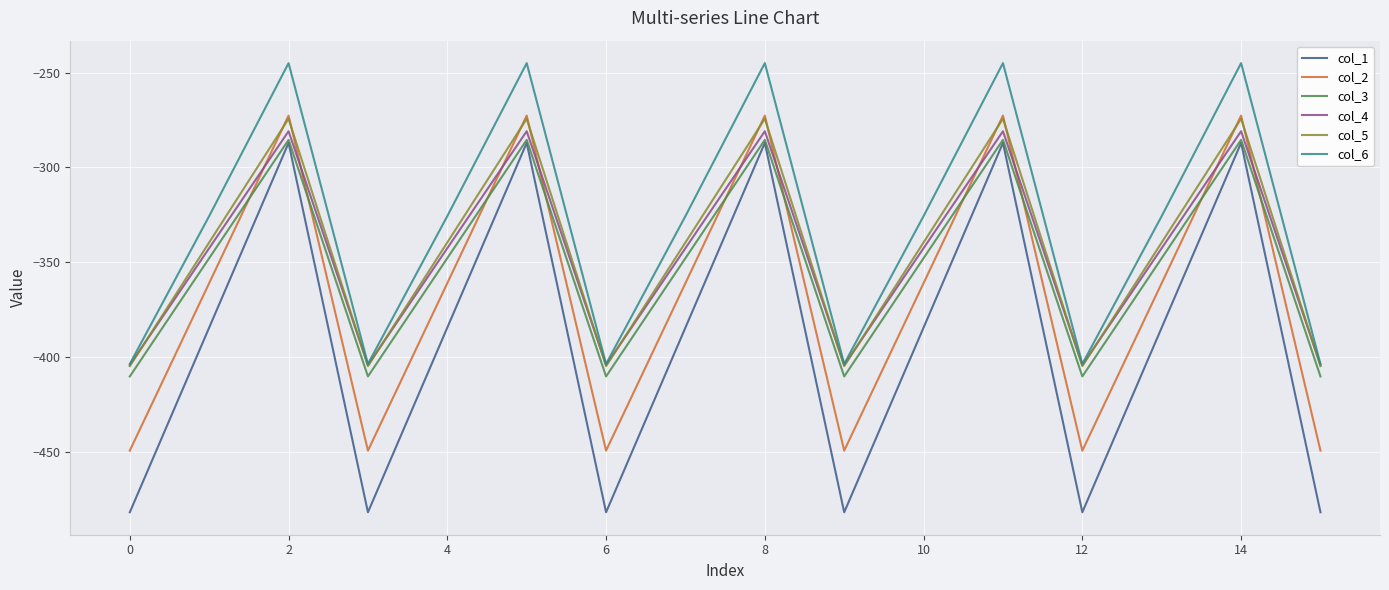

What is the average value of the col_2 series?

-366.6